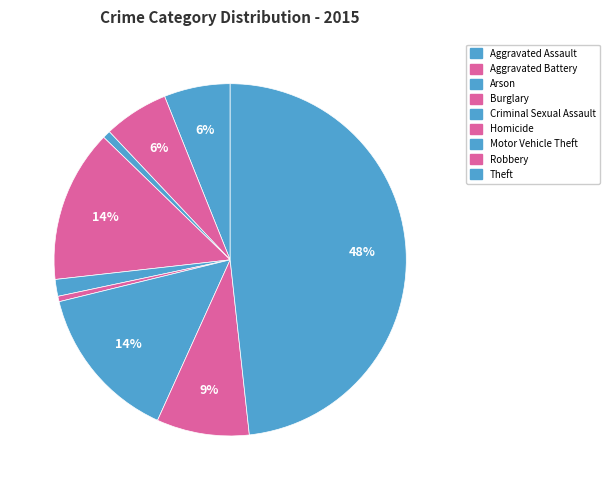

How many slices are in this pie chart?

9